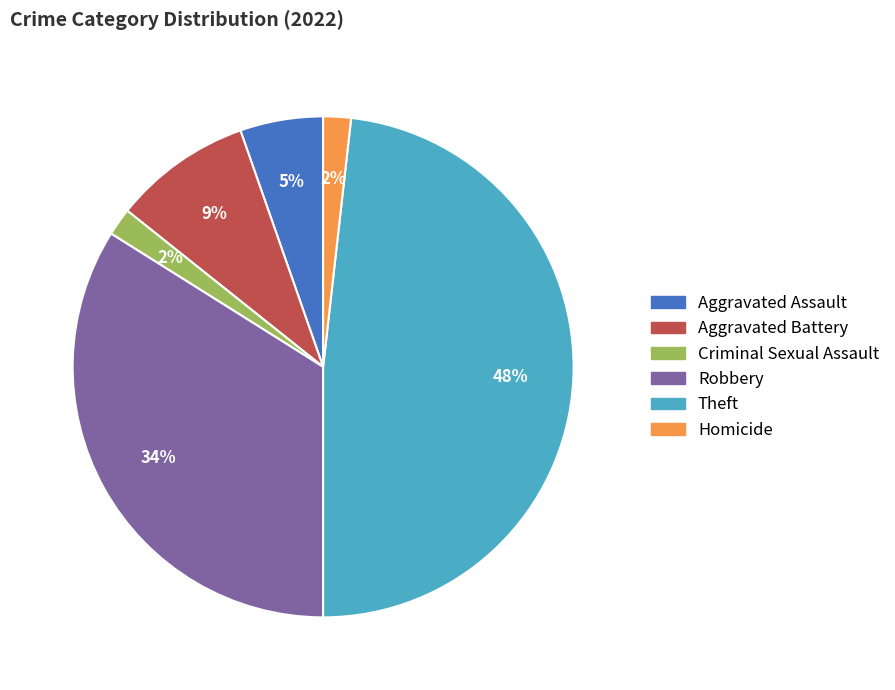

Do Aggravated Assault and Theft together represent more than half of the pie?

Yes